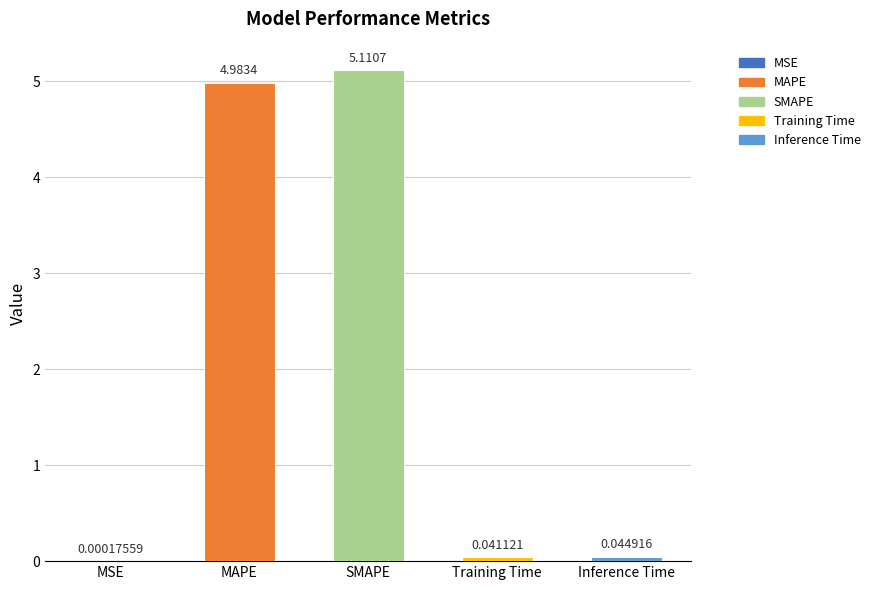

Where is the data nearest to the value 2?

Inference Time